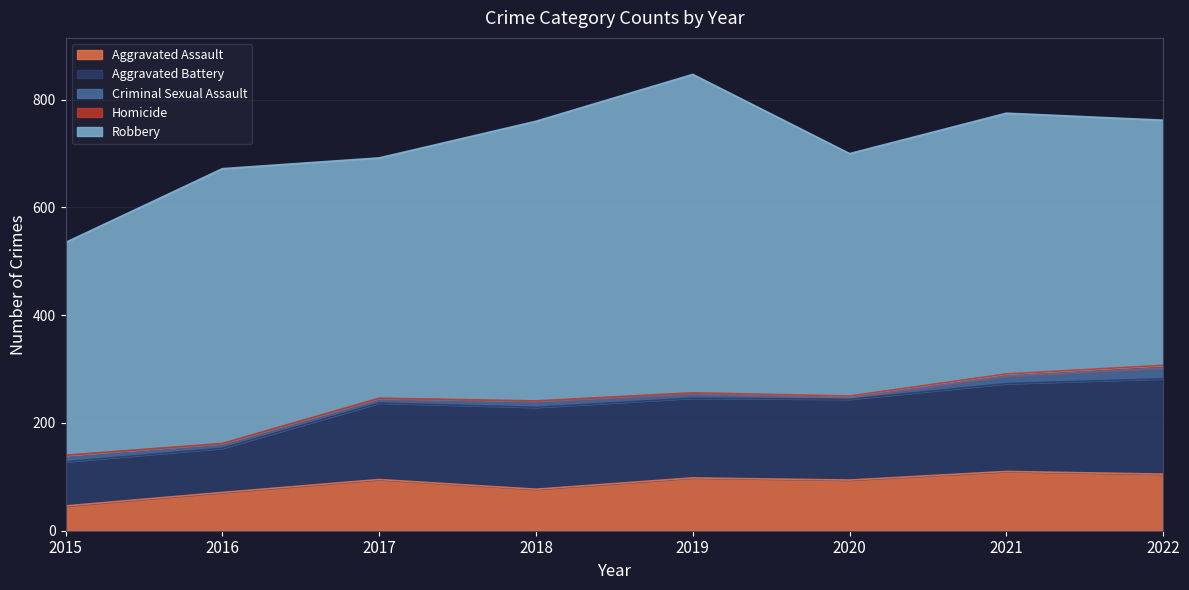

True or false: Homicide and Aggravated Assault intersect in this chart.

False